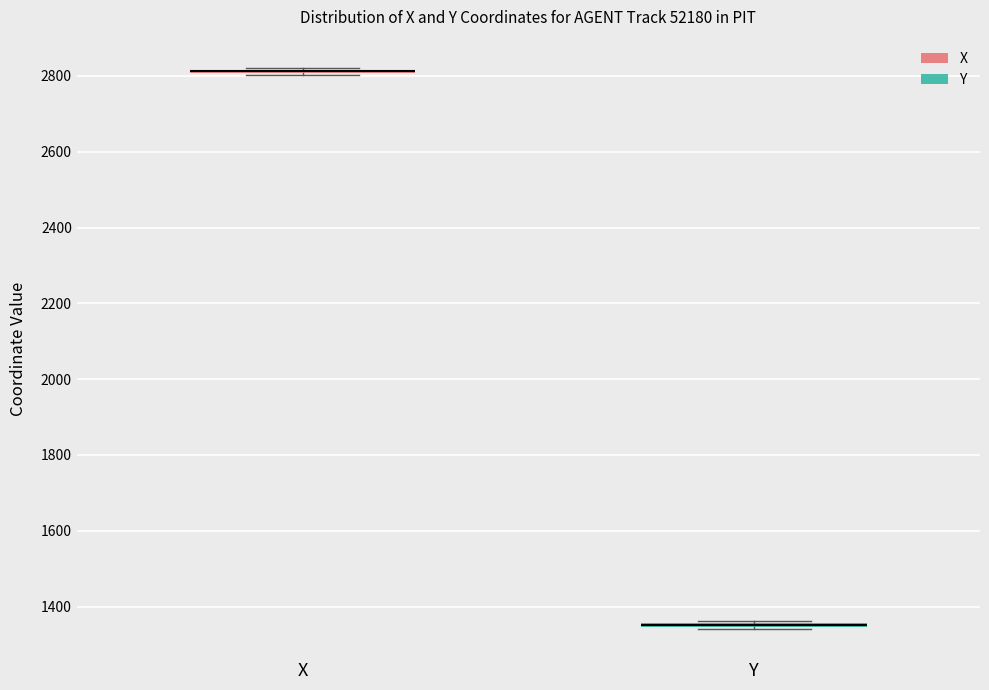

Where is the lower edge of the box for Y on the y-axis? The values are not printed on the chart, so give them approximately, as read against the axis.

1340